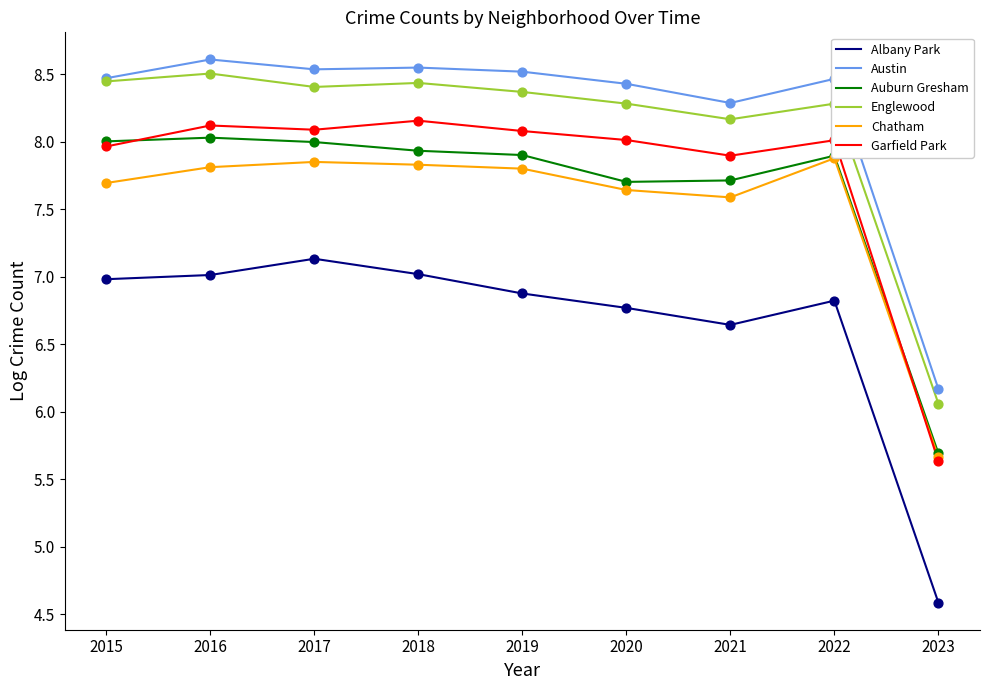

At how many categories does at least one series exceed 5?

9